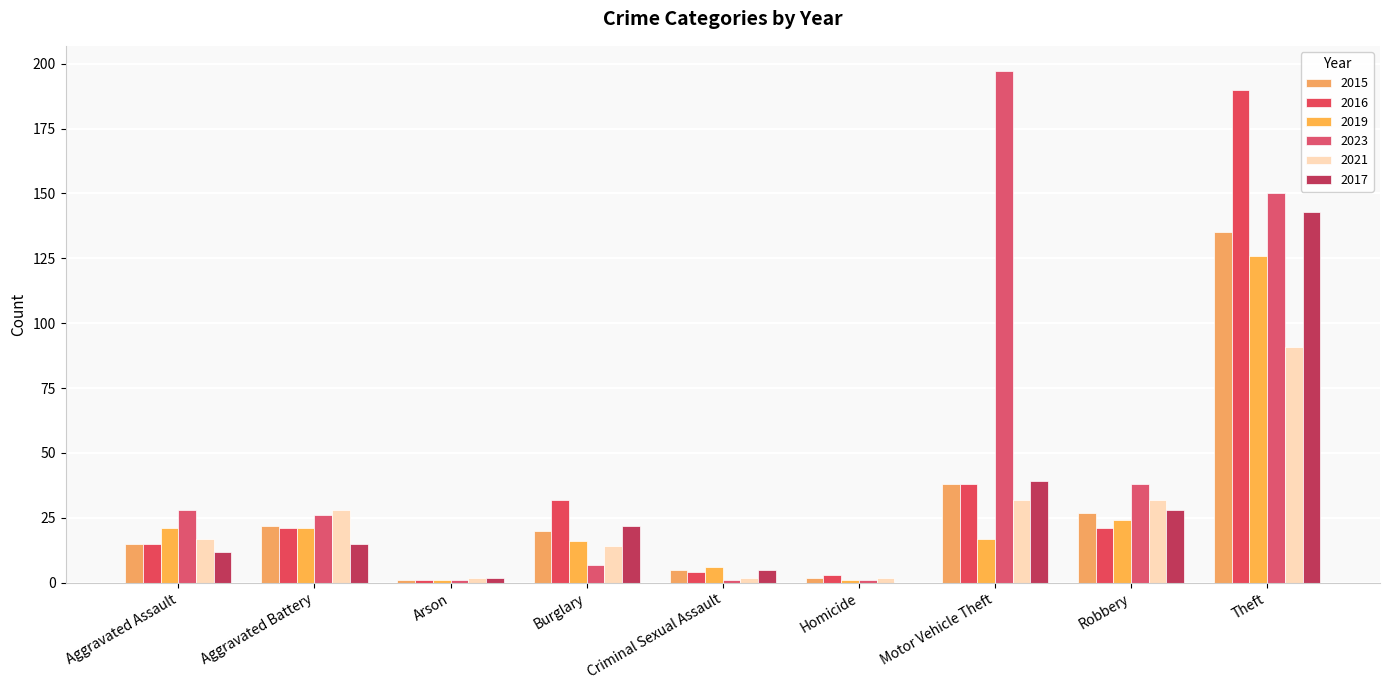

List the labels in order of 2016 value, largest first.

Theft, Motor Vehicle Theft, Burglary, Aggravated Battery, Robbery, Aggravated Assault, Criminal Sexual Assault, Homicide, Arson